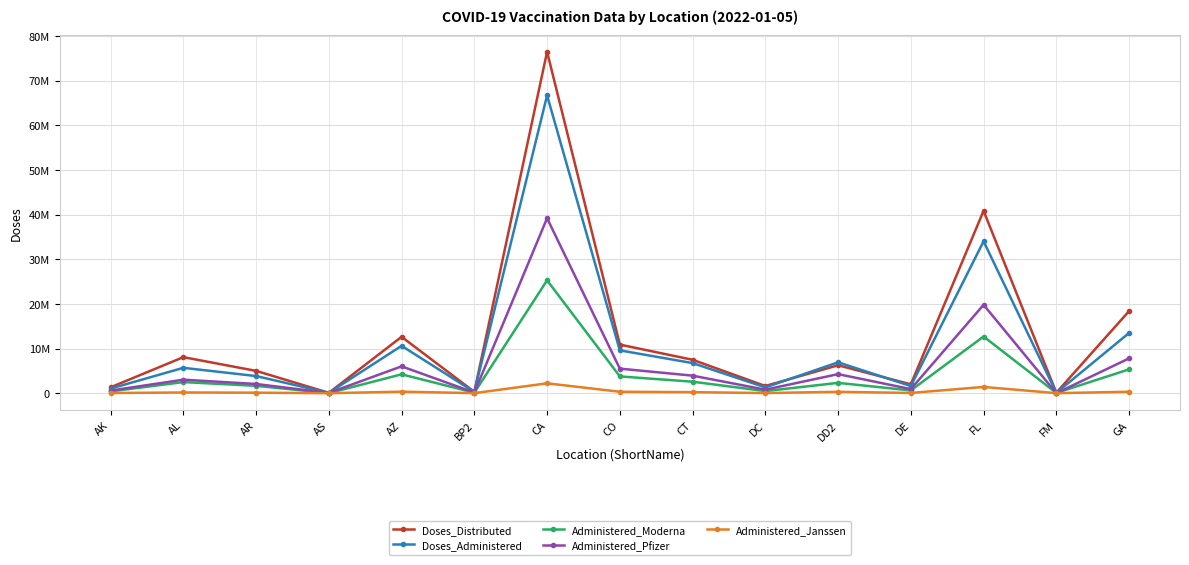

Between AK and DC, which series saw the biggest shift?

Doses_Distributed